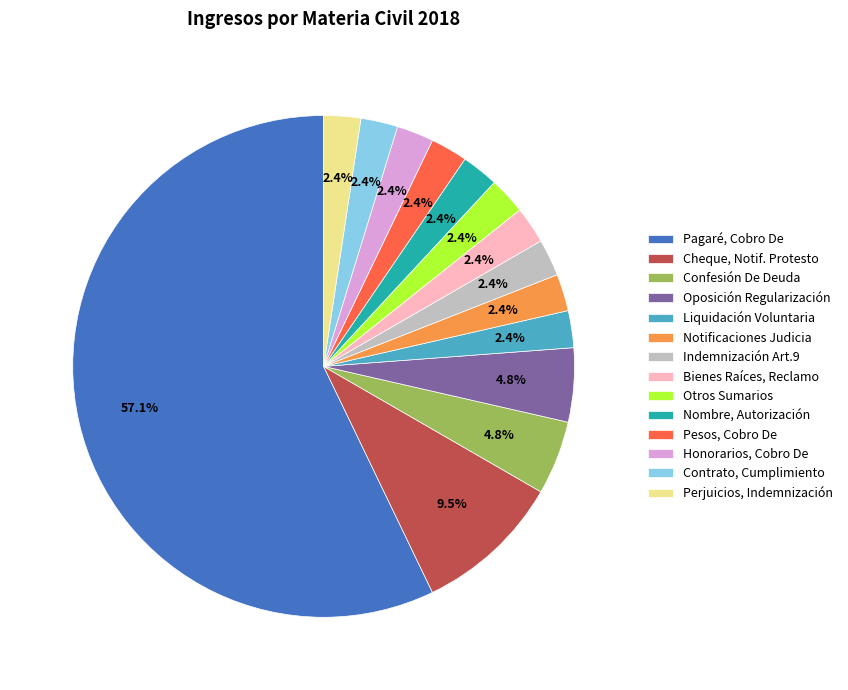

Between Nombre, Autorización and Confesión De Deuda, which is larger?

Confesión De Deuda